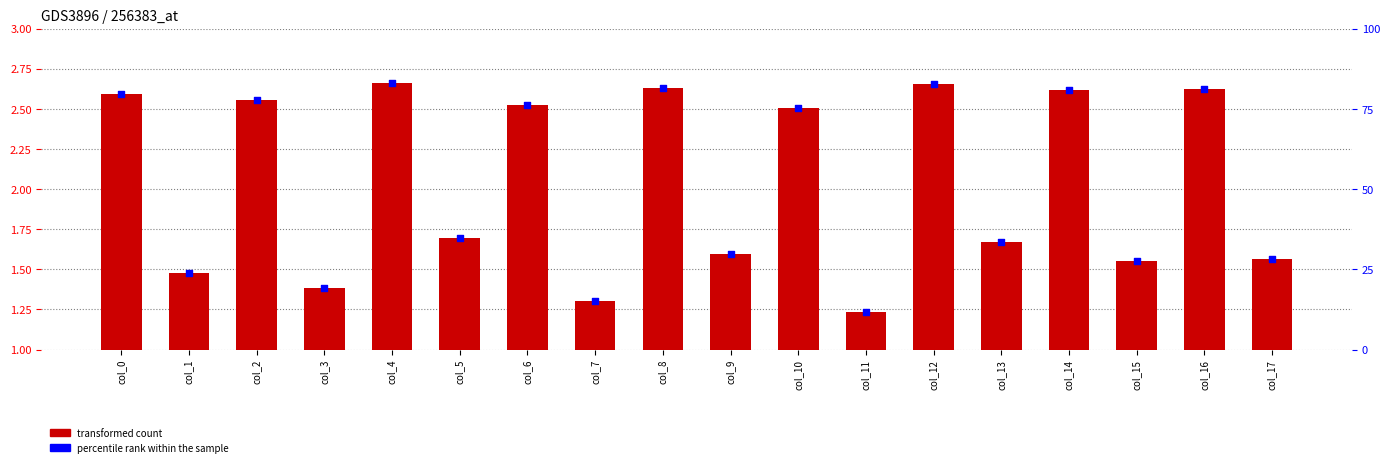

Which series reaches the maximum Y coordinate?

percentile rank within the sample